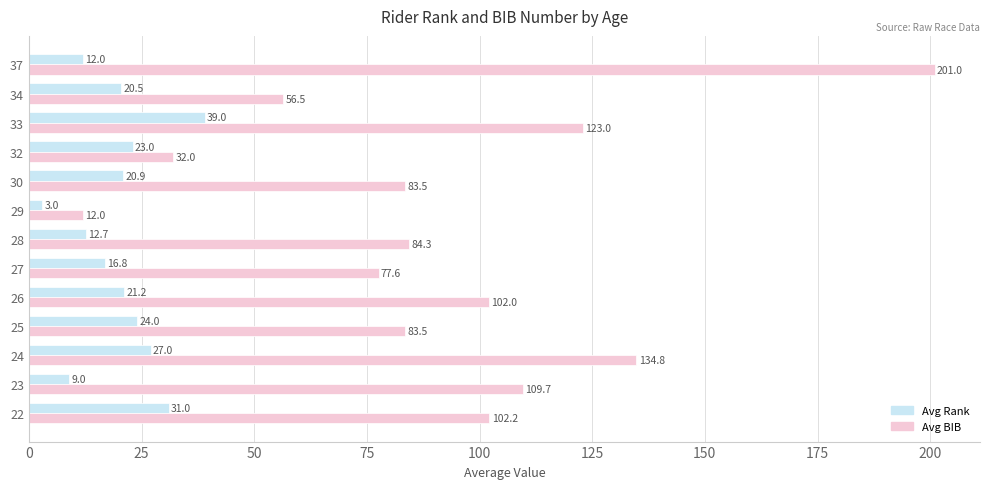

What is the difference between the highest and lowest values at 27?

60.8